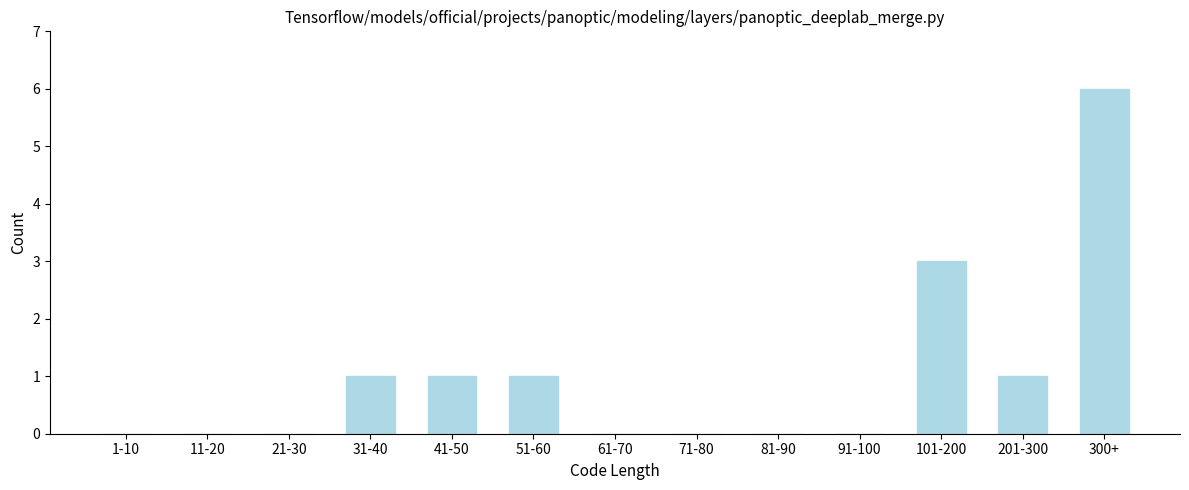

Reading right to left, extract all data points from this chart.

300+=6	201-300=1	101-200=3	91-100=0	81-90=0	71-80=0	61-70=0	51-60=1	41-50=1	31-40=1	21-30=0	11-20=0	1-10=0